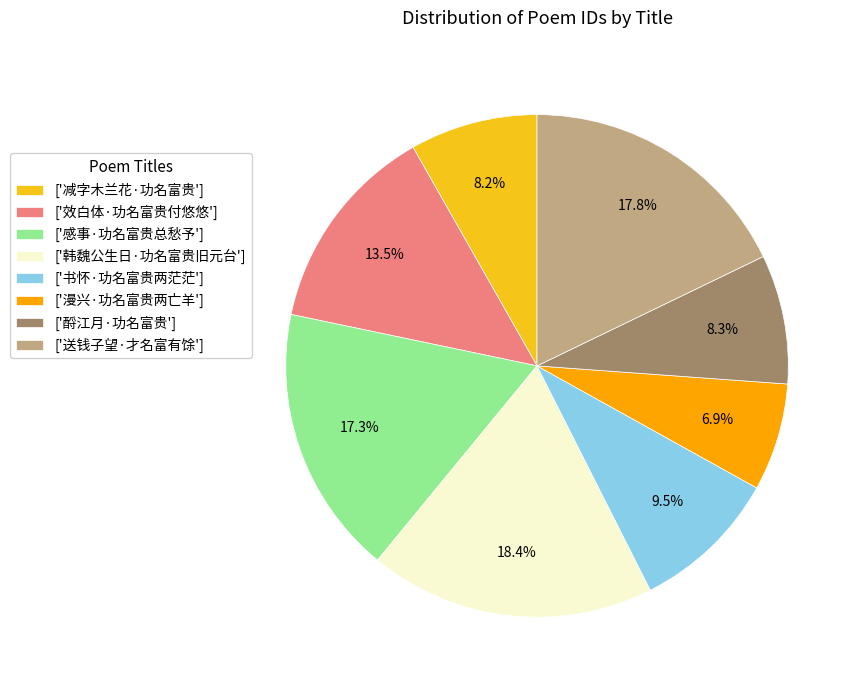

How many segments does this pie chart have?

8